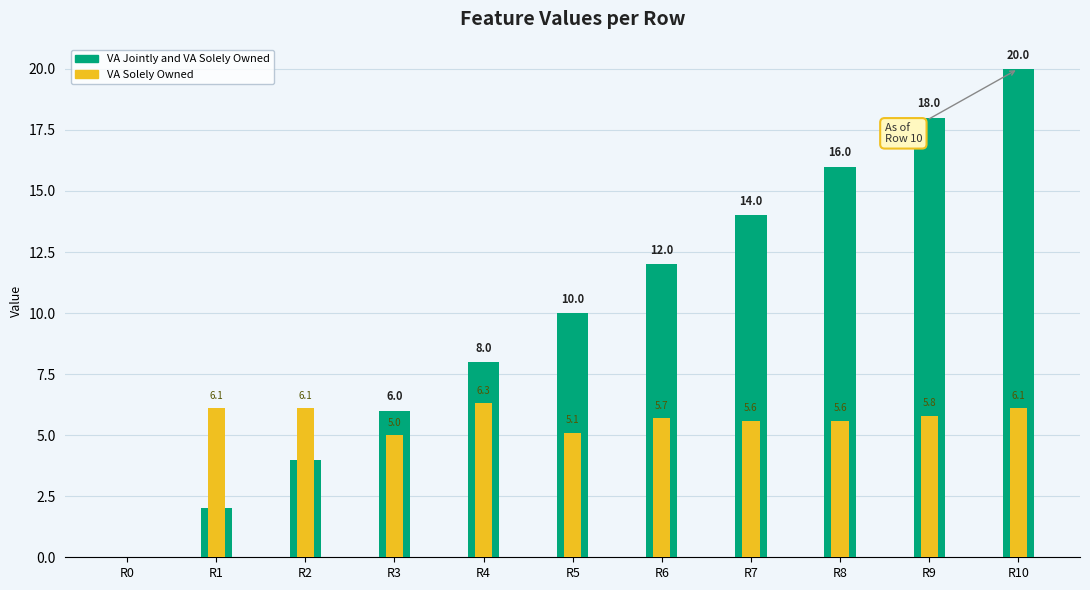

How many data points in VA Jointly and VA Solely Owned are less than 10?

5